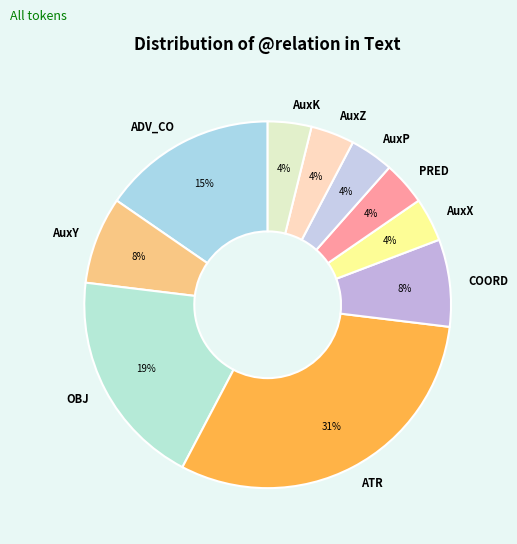

Is it true that PRED is 25% of the pie?

False